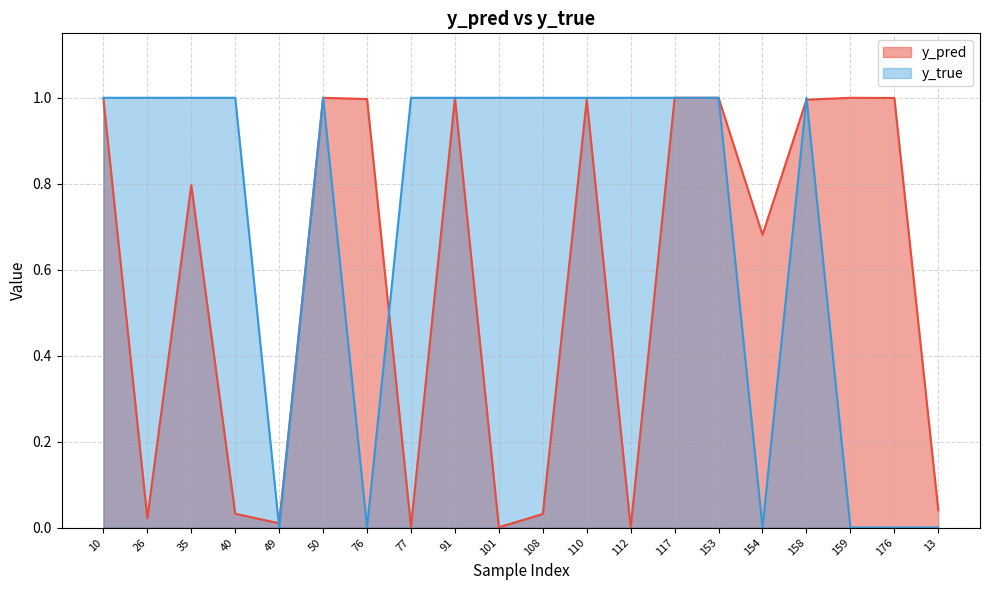

Count the y_true values in the range 0 to 1.

20